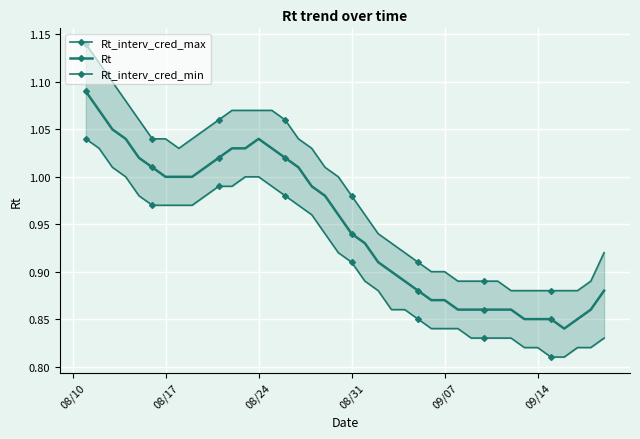

Rank the series by their average value, from lowest to highest.

Rt_interv_cred_min, Rt, Rt_interv_cred_max